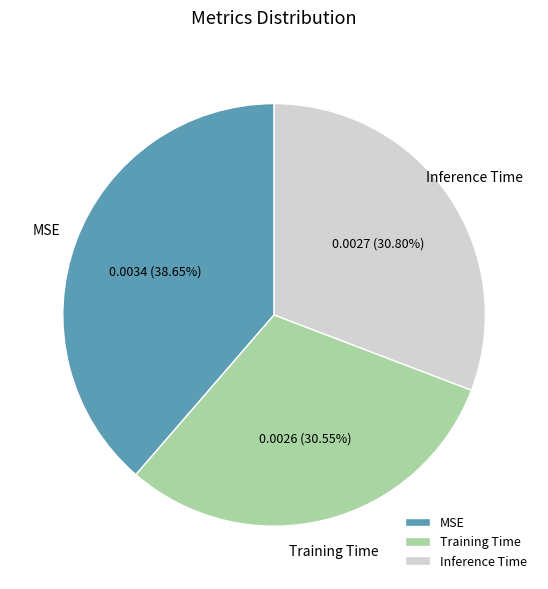

To the nearest percent, what is the difference between the Inference Time and MSE slice percentages?

8%